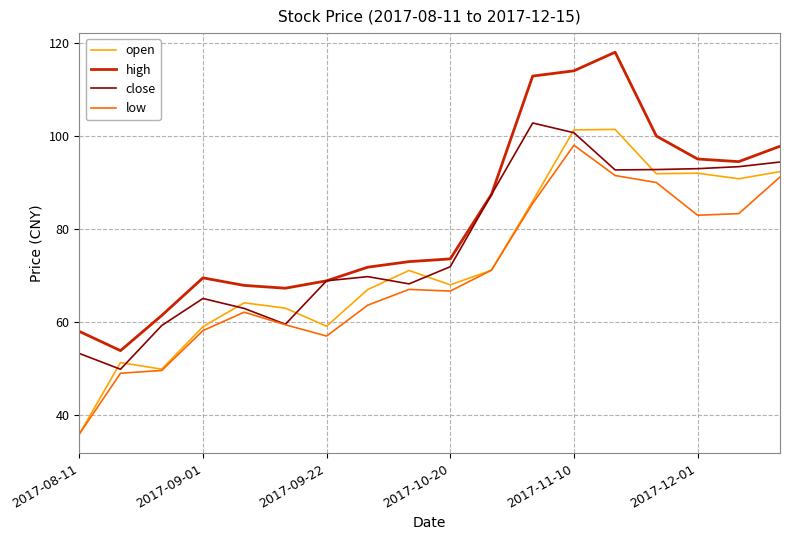

Which series has the largest total across all categories?

high